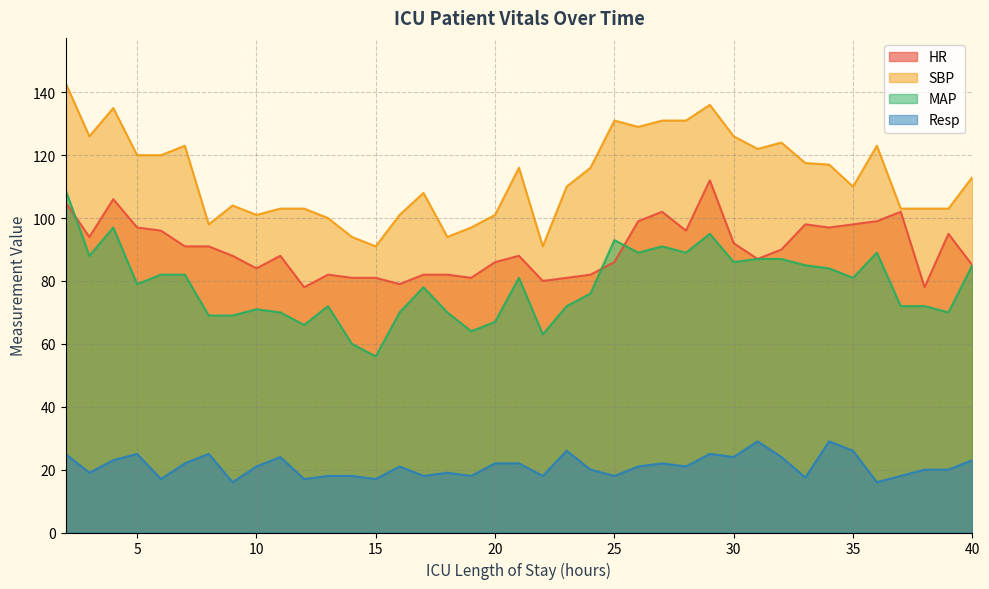

What is the difference between the maximum and second lowest values in the HR series?

34.0